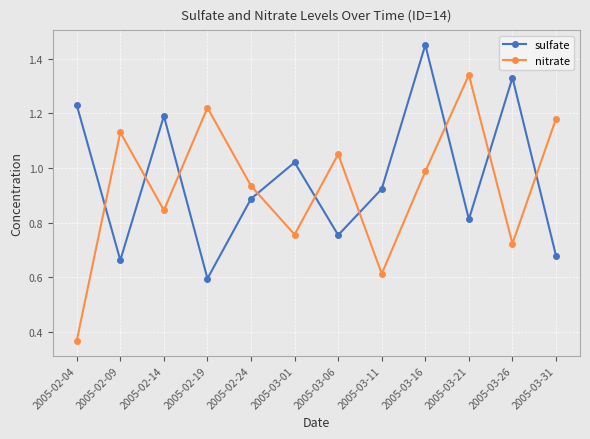

What is the sum of the sulfate values at 2005-02-24 and 2005-03-16?

2.3